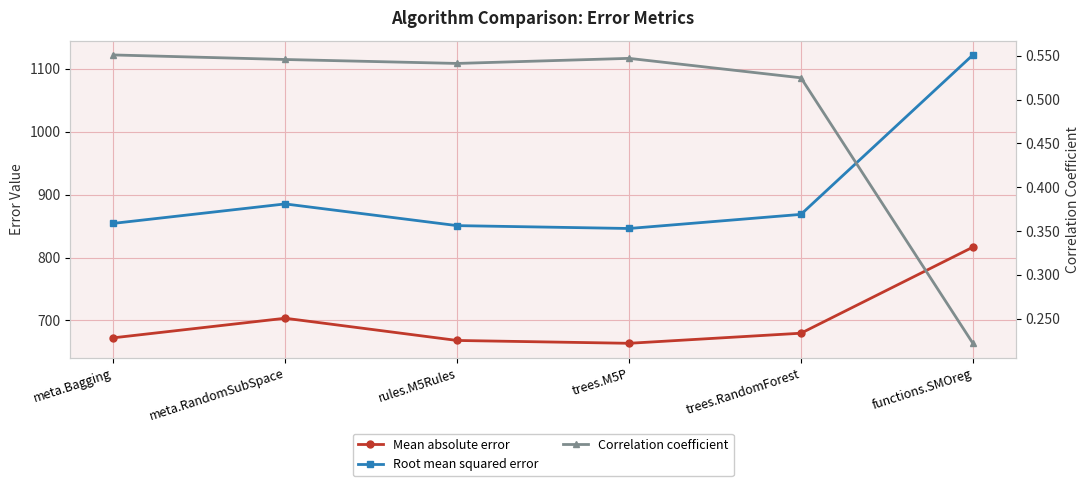

How many lines are shown in the chart?

3